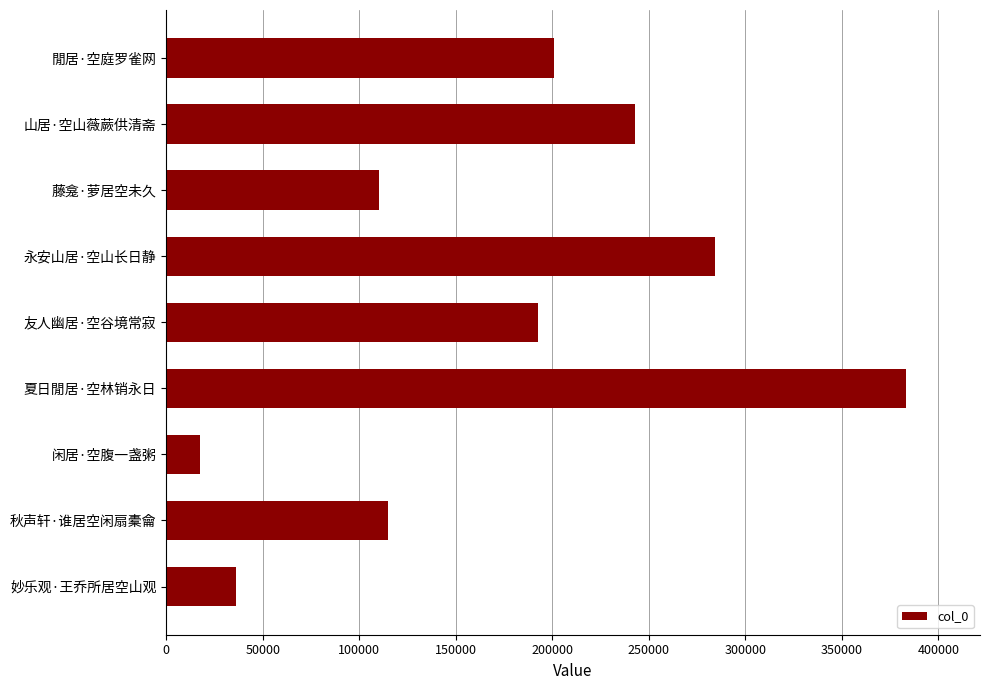

True or false: the data shows 60257 at 秋声轩·谁居空闲扇橐龠.

False